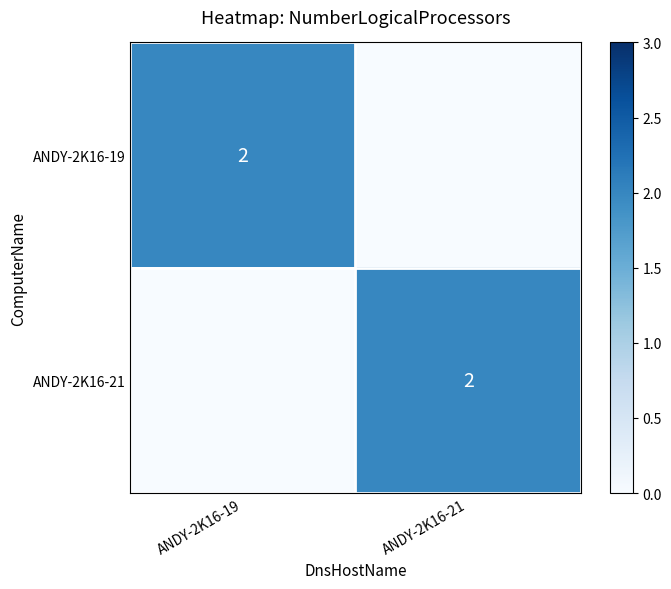

Is it true that ANDY-2K16-19 equals 3 at ANDY-2K16-19?

False